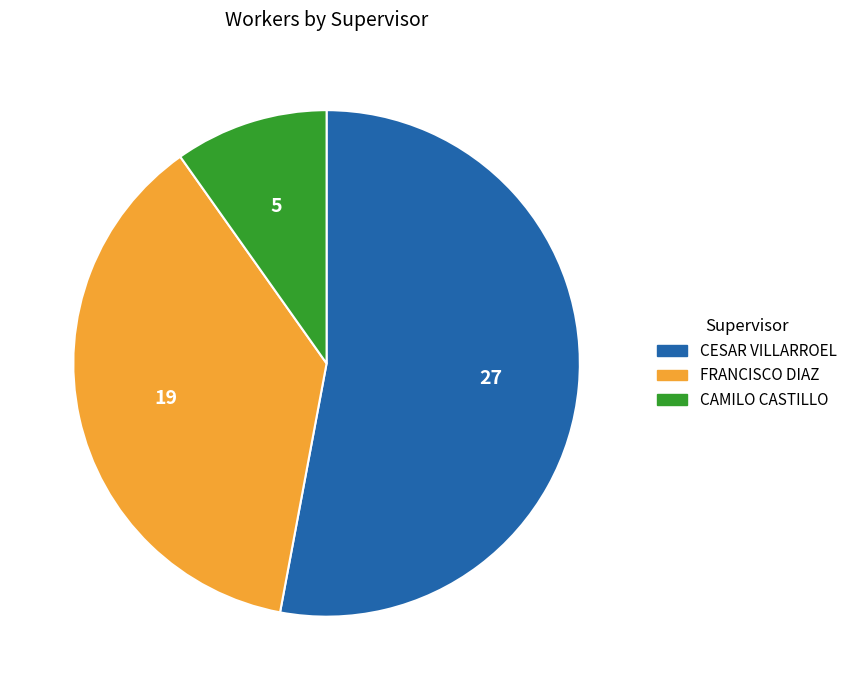

Combined, do CAMILO CASTILLO and CESAR VILLARROEL account for over 50%?

Yes